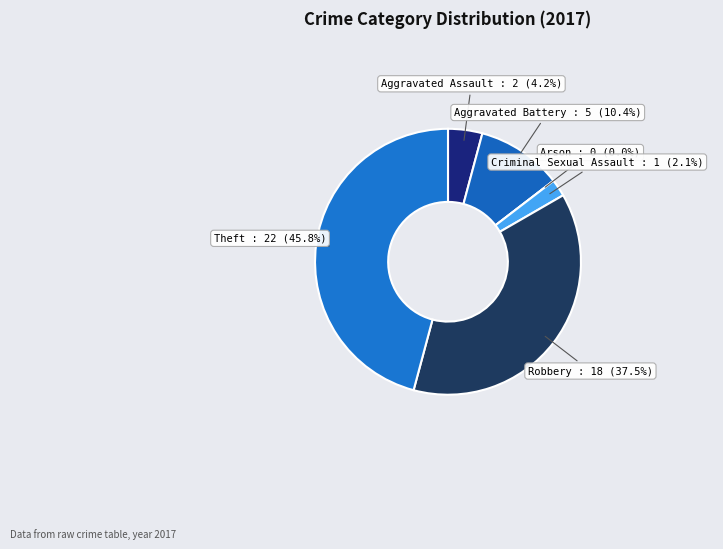

Is the sum of Theft and Arson greater than half?

No